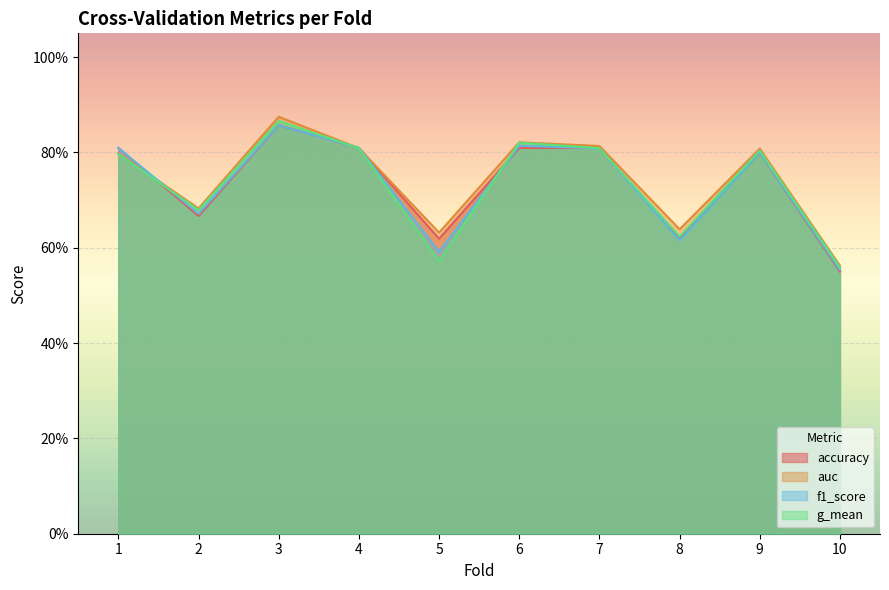

At which label is f1_score closest to 0?

10